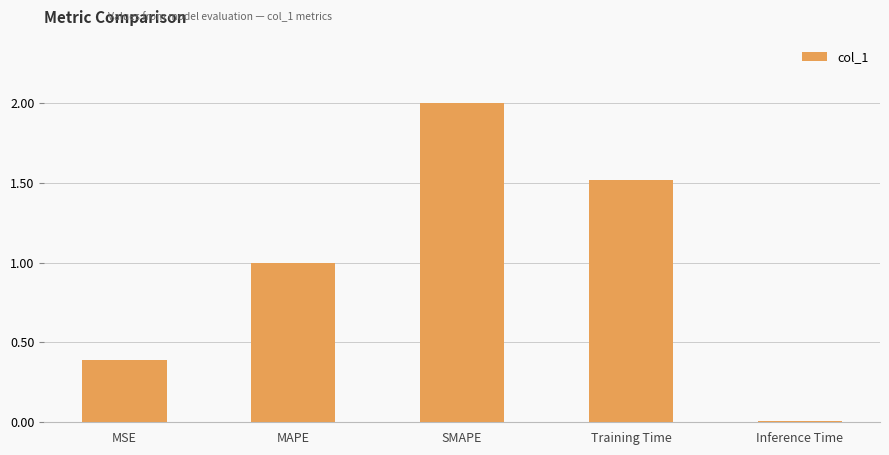

How many bars are there in total?

5